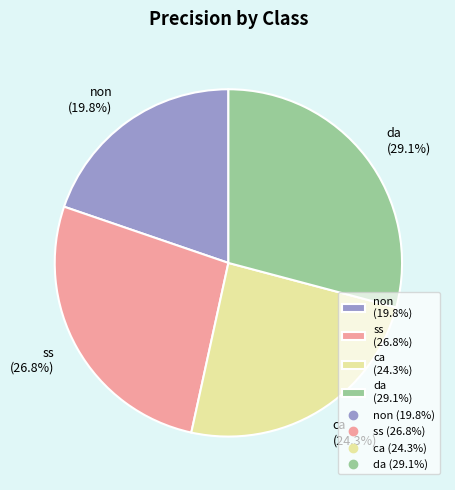

What percentage is the ca slice, to the nearest percent?

24%